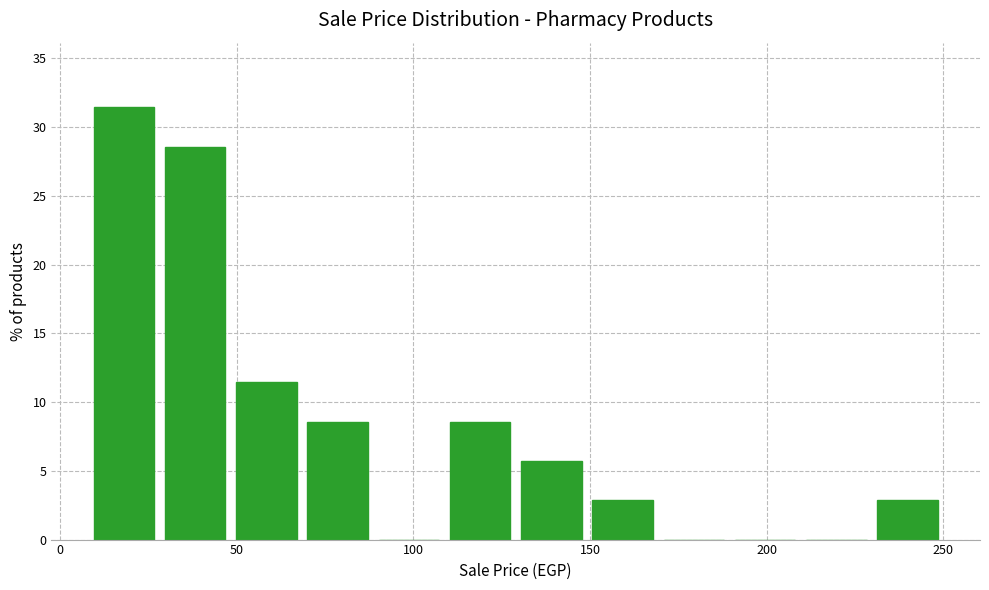

Which range on the x-axis has the tallest bar?

10 to 30